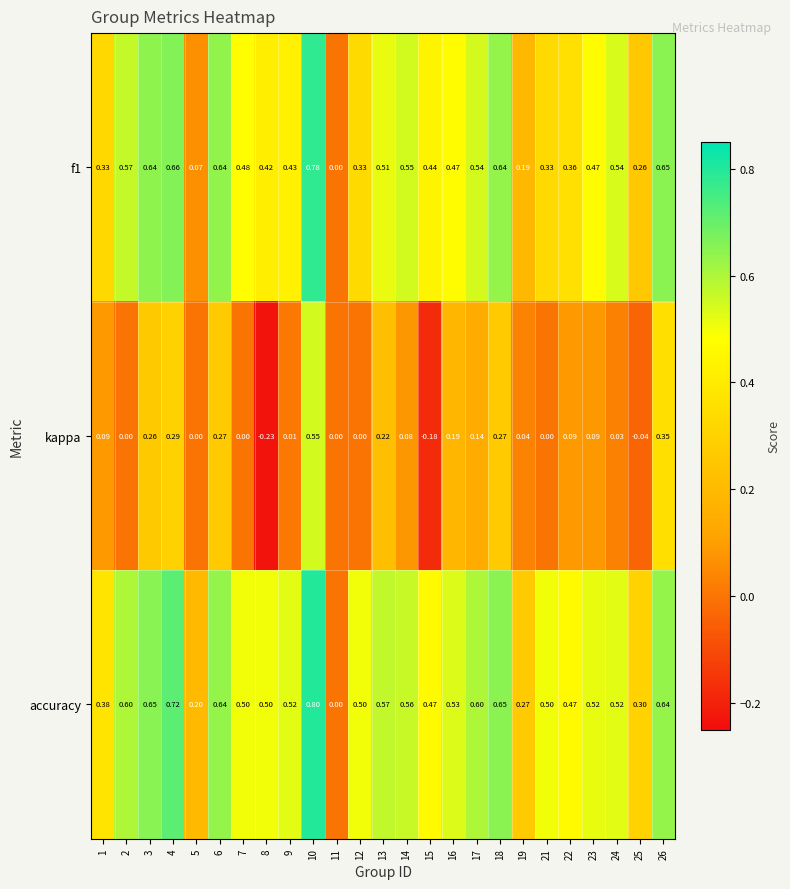

At which category is the sum across all series the highest?

10